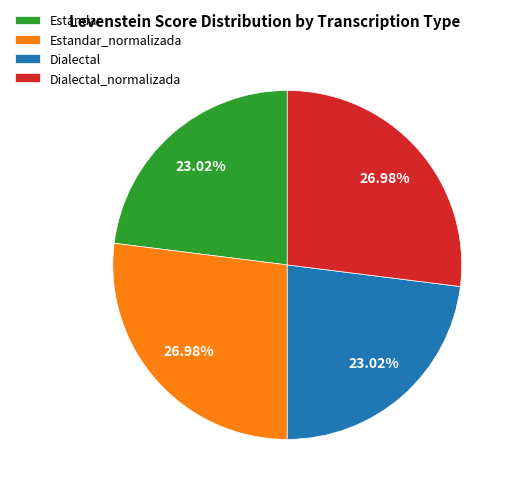

What percentage is the Estandar slice, to the nearest percent?

23%